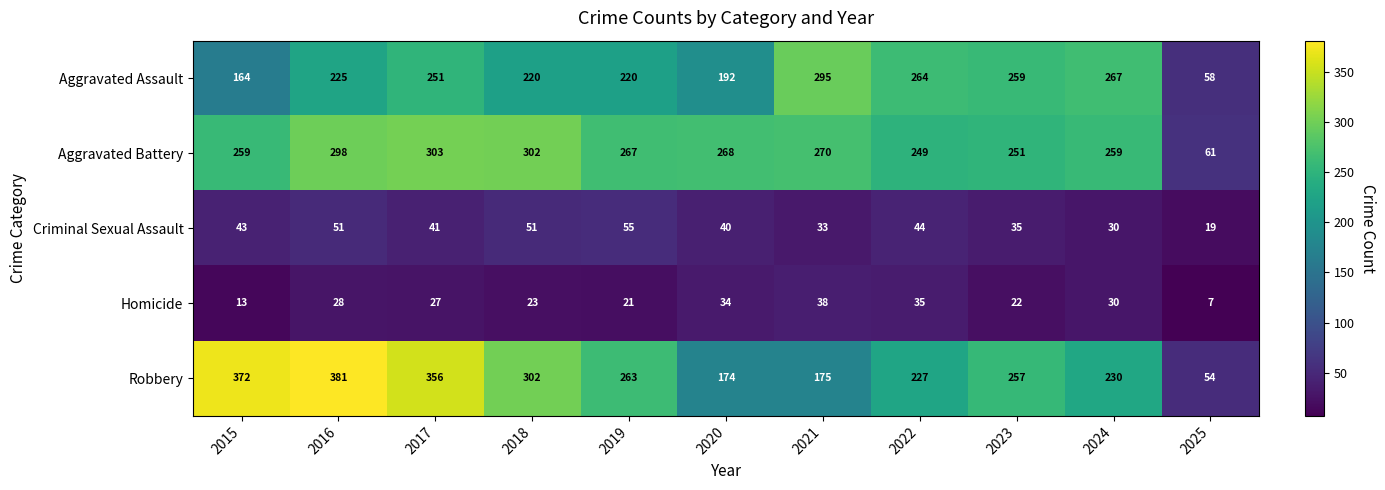

Between 2015 and 2021, which series saw the biggest shift?

Robbery